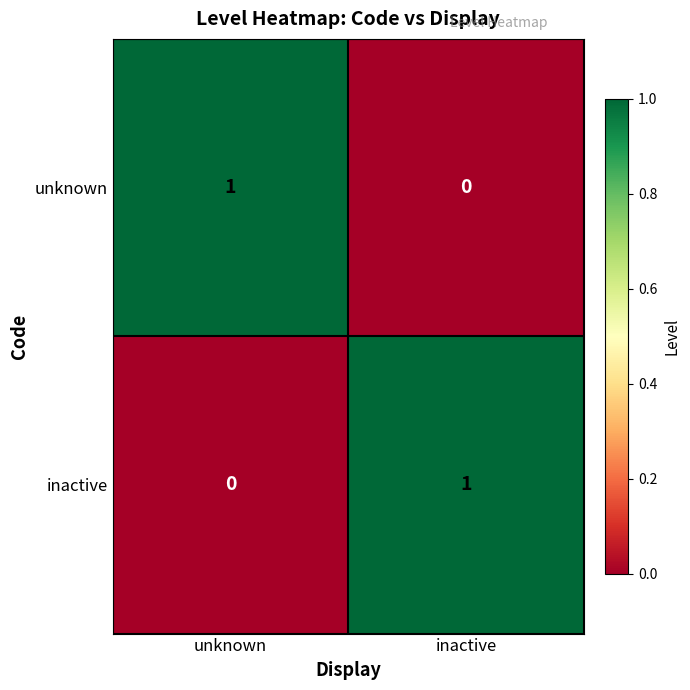

Which category has the lowest value in the inactive series?

unknown